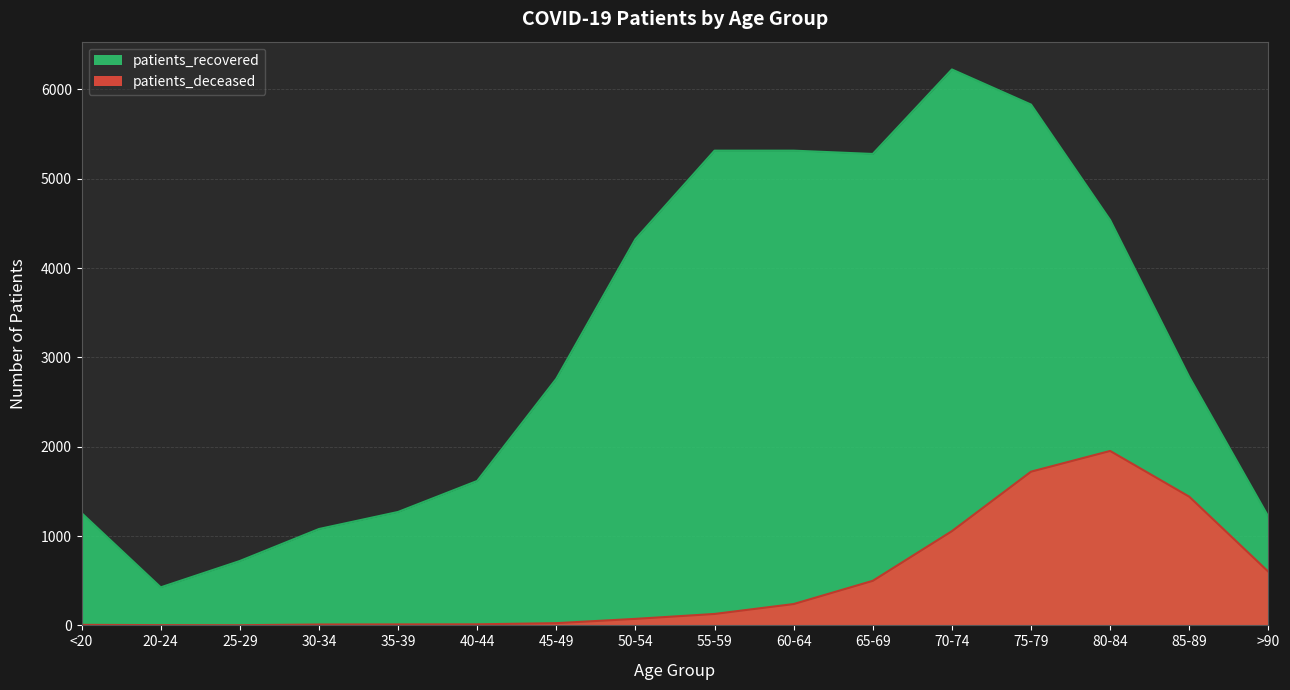

Reading left to right, transcribe all the data shown in this chart.

patients_deceased: <20=6	20-24=3	25-29=2	30-34=10	35-39=11	40-44=12	45-49=25	50-54=73	55-59=128	60-64=239	65-69=499	70-74=1055	75-79=1721	80-84=1953	85-89=1441	>90=601
patients_recovered: <20=1257	20-24=426	25-29=721	30-34=1079	35-39=1270	40-44=1617	45-49=2761	50-54=4324	55-59=5315	60-64=5315	65-69=5278	70-74=6224	75-79=5831	80-84=4538	85-89=2781	>90=1217